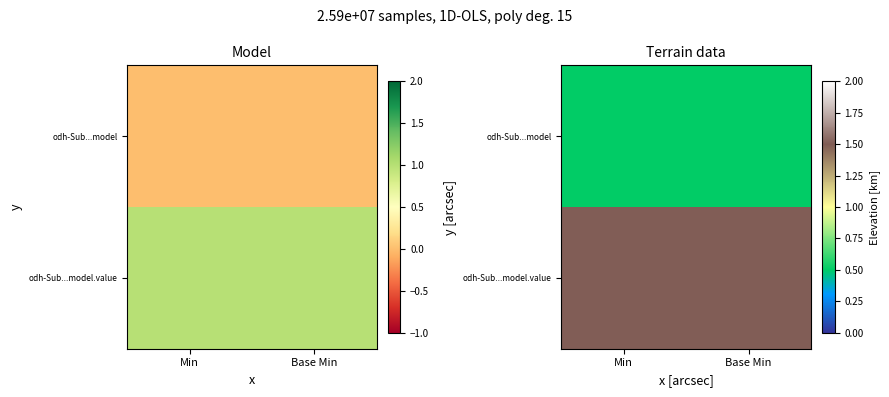

List the series in order of their peak value, lowest first.

odh-Sub...model, odh-Sub...model.value